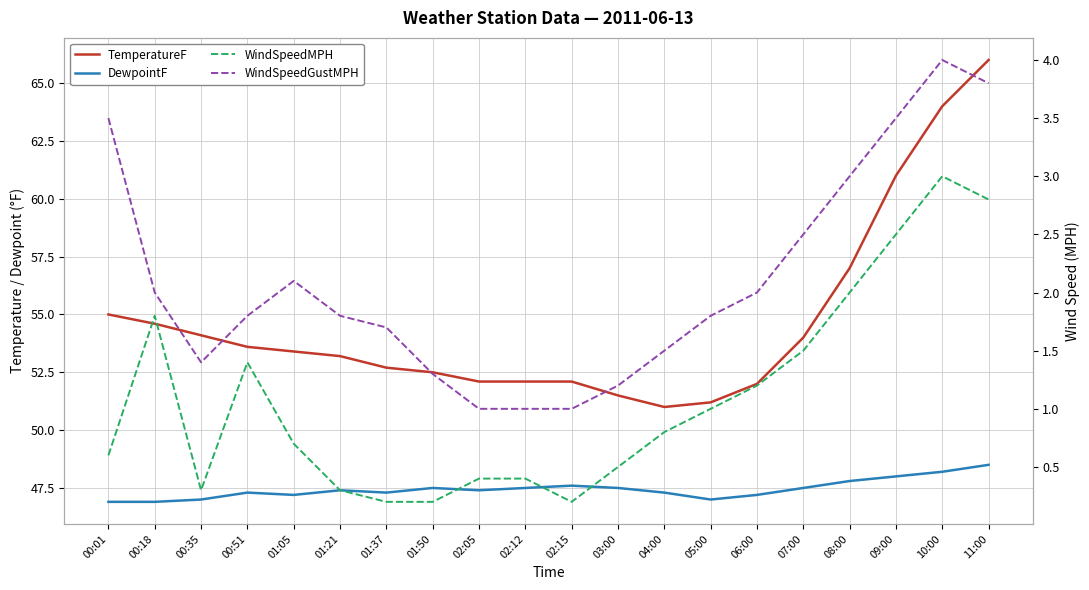

Rank the series by their maximum value, from lowest to highest.

WindSpeedMPH, WindSpeedGustMPH, DewpointF, TemperatureF